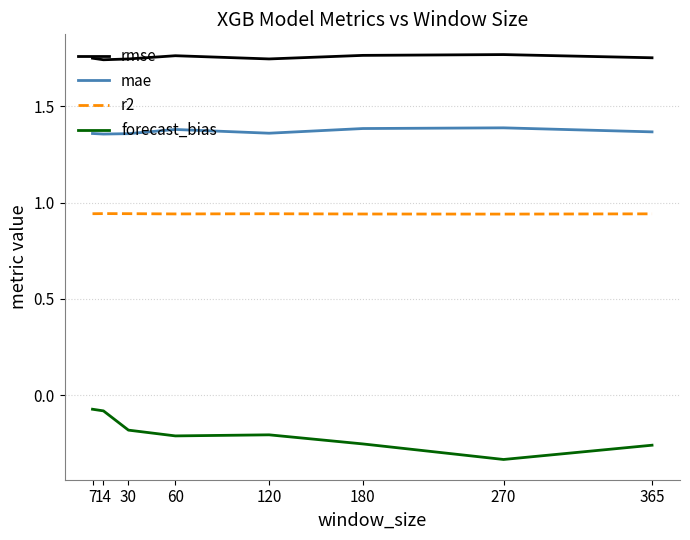

Which category has the lowest value in the forecast_bias series?

270